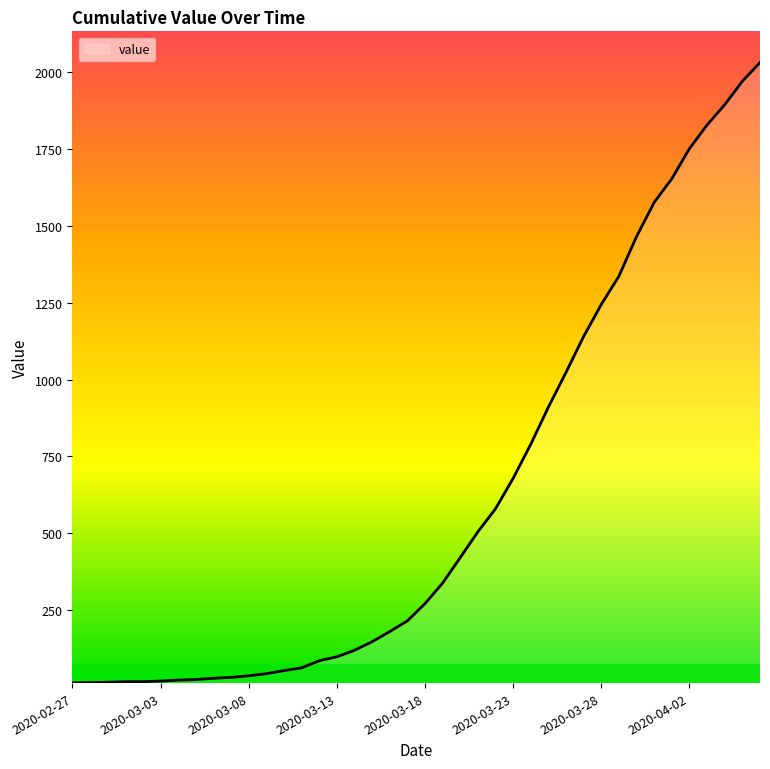

What is the difference between the maximum and minimum values?

2019